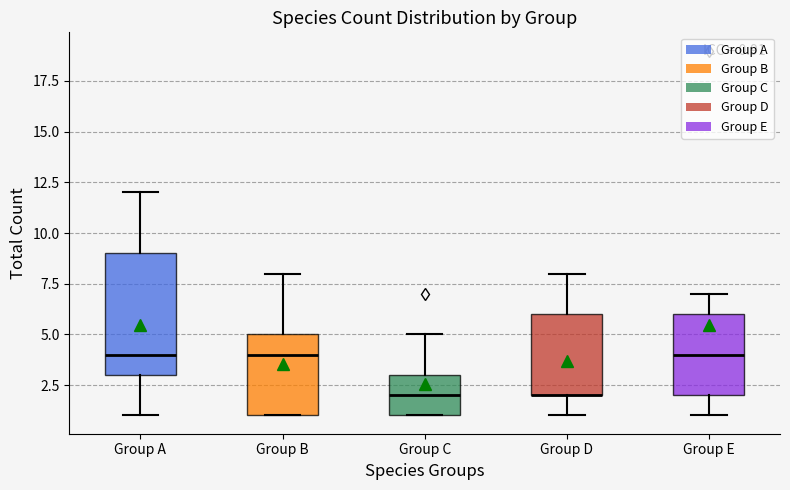

Comparing the boxes themselves (not the whiskers), which one is the tallest?

Group A